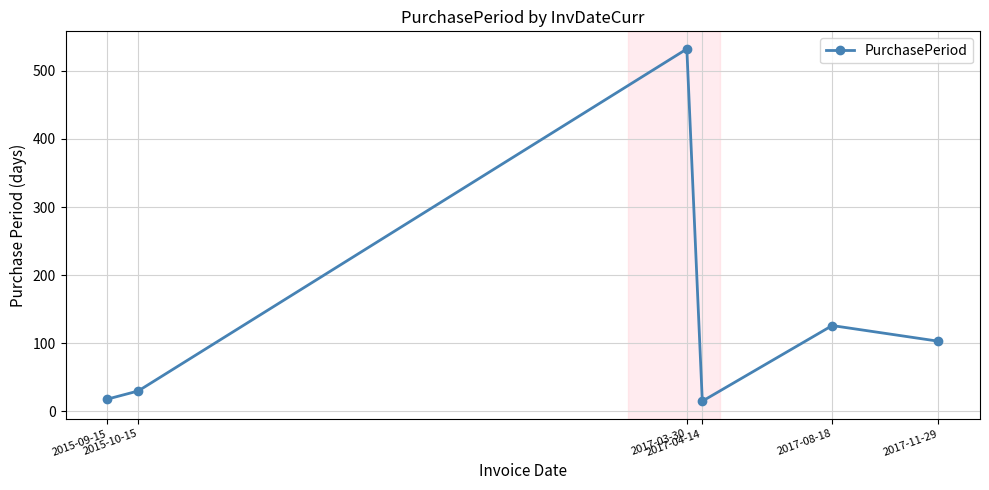

At which label is the value closest to 273?

2017-08-18